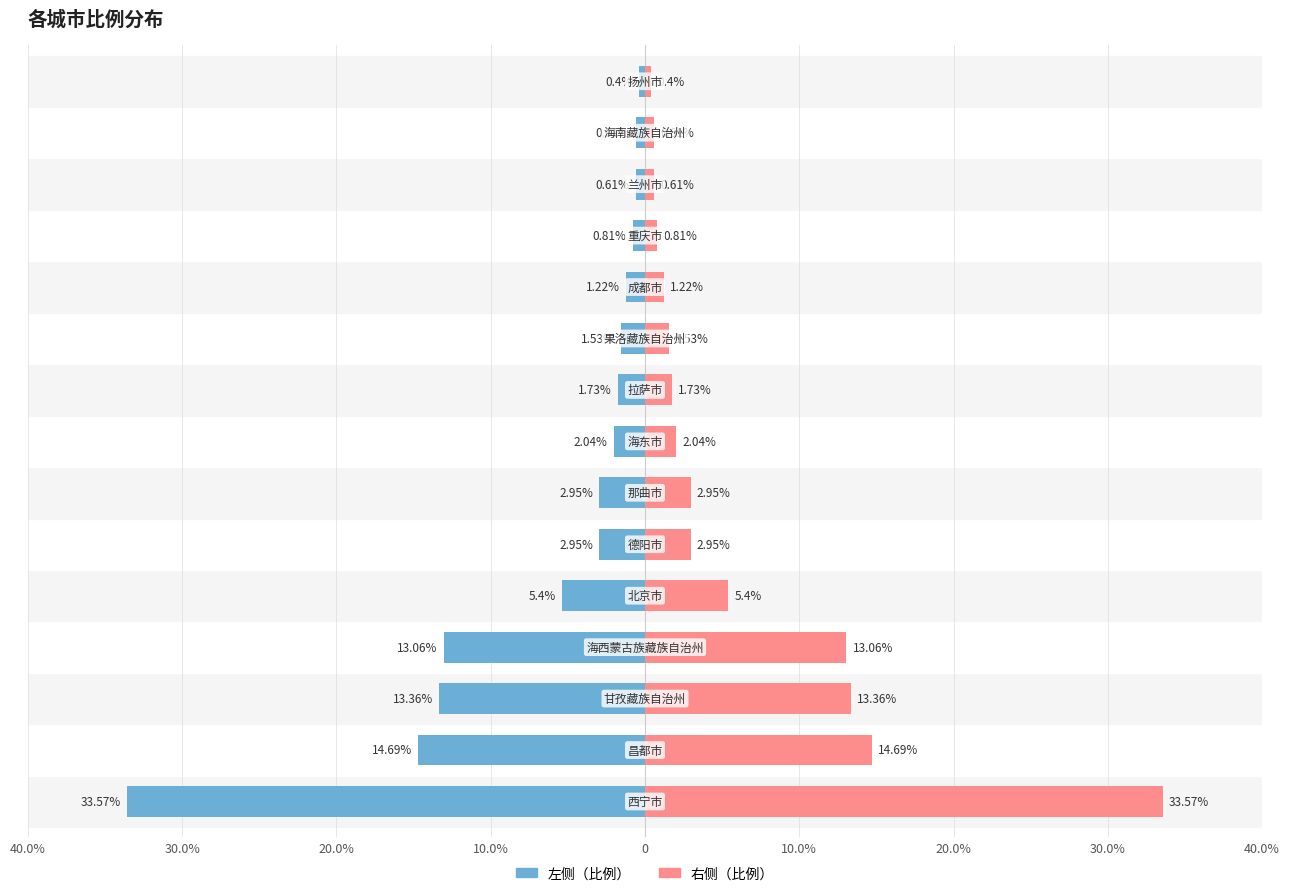

Rank the series at 20.0% from highest to lowest value.

右侧（比例）, 左侧（比例）